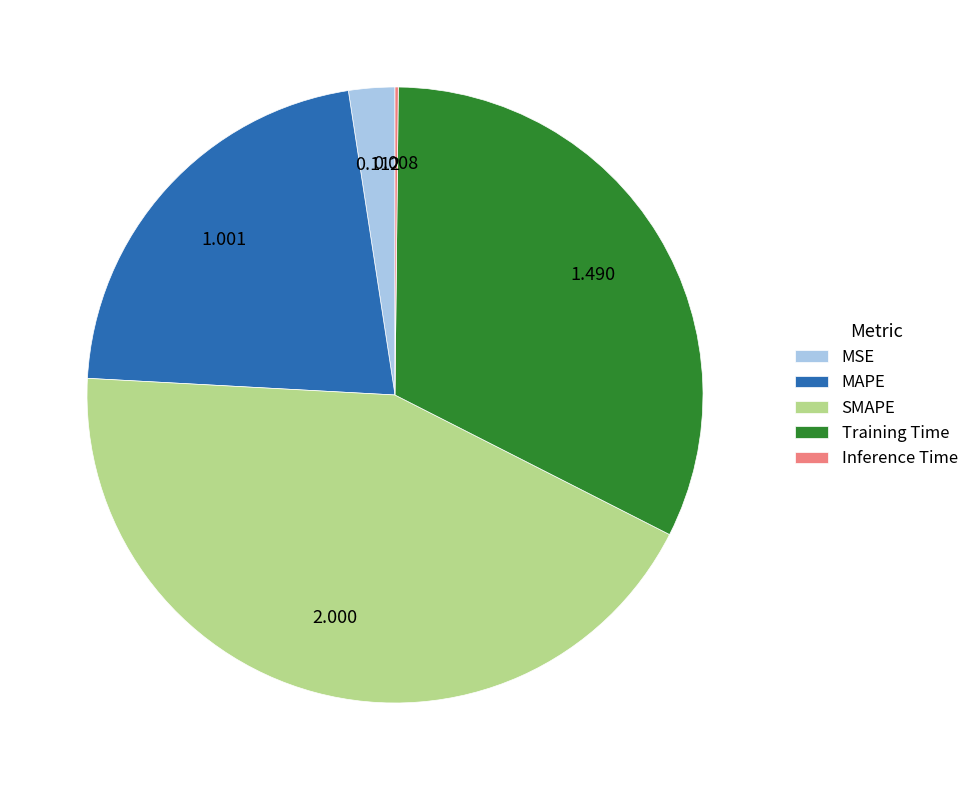

What is the largest slice in the pie chart?

SMAPE